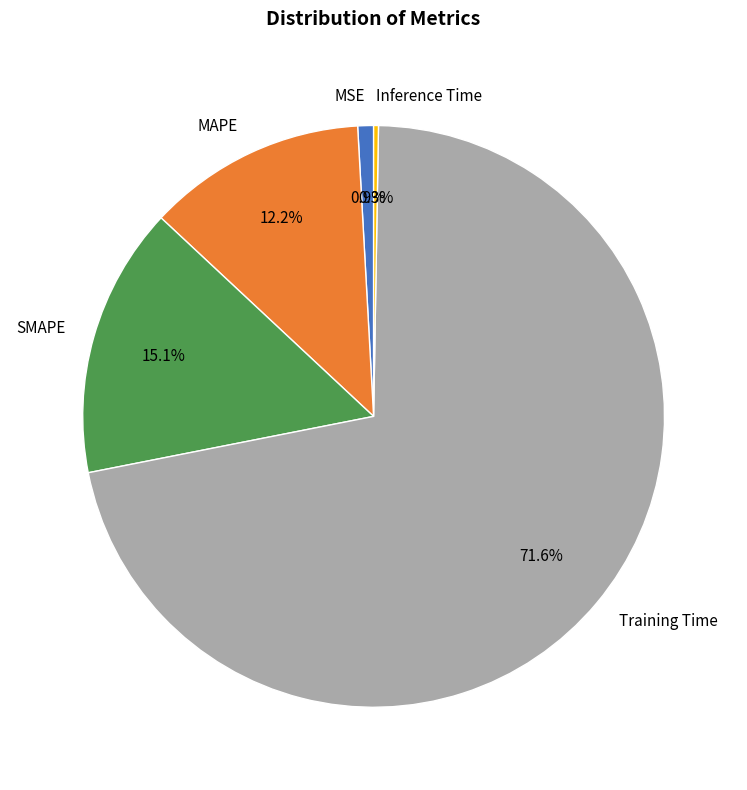

Which slice represents more than half of the pie?

Training Time